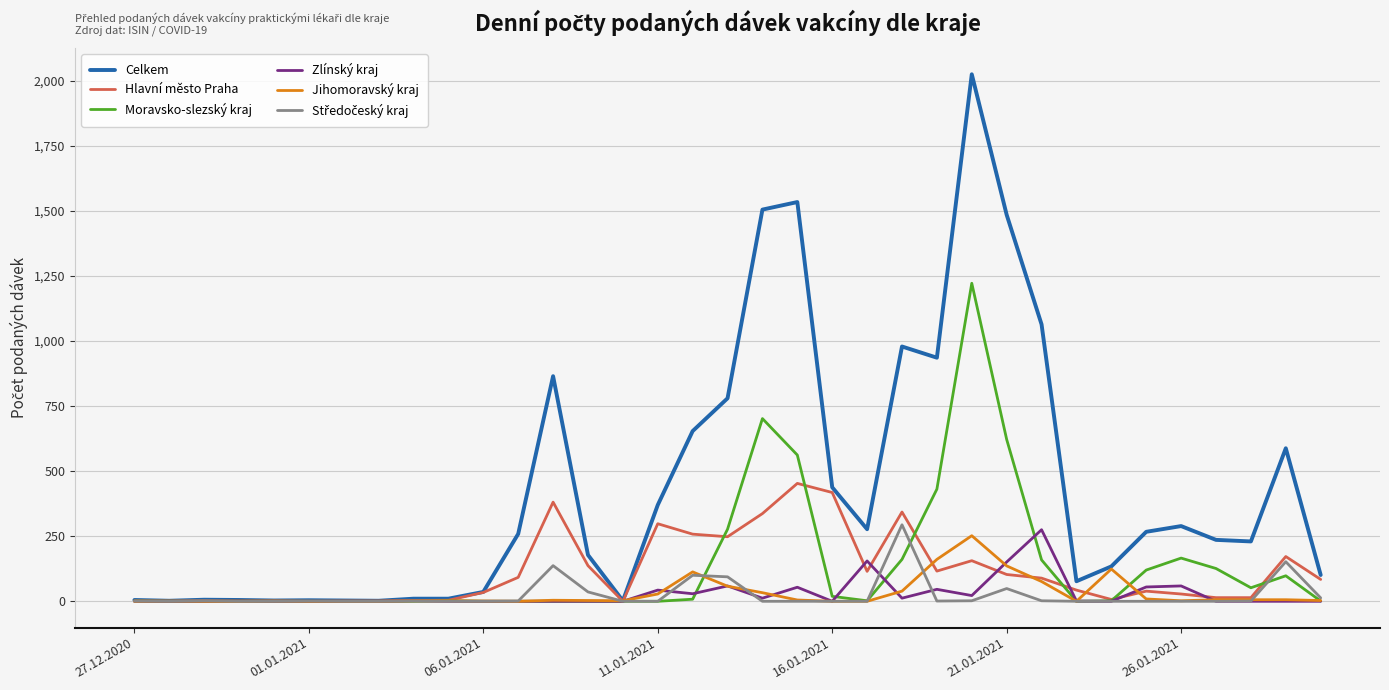

Which series has the widest spread of values?

Celkem